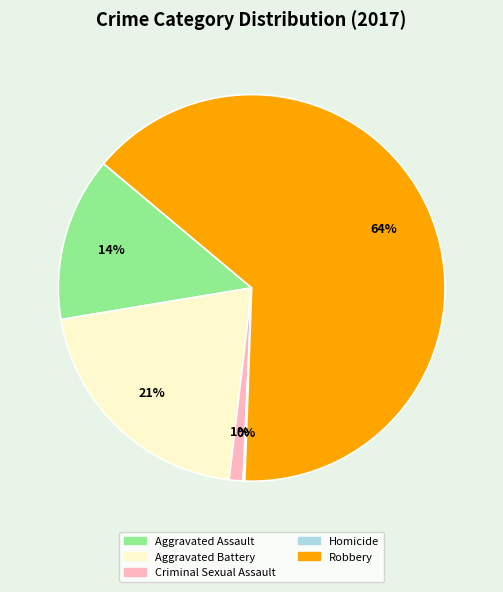

Is there any slice that represents more than half of the pie?

Yes